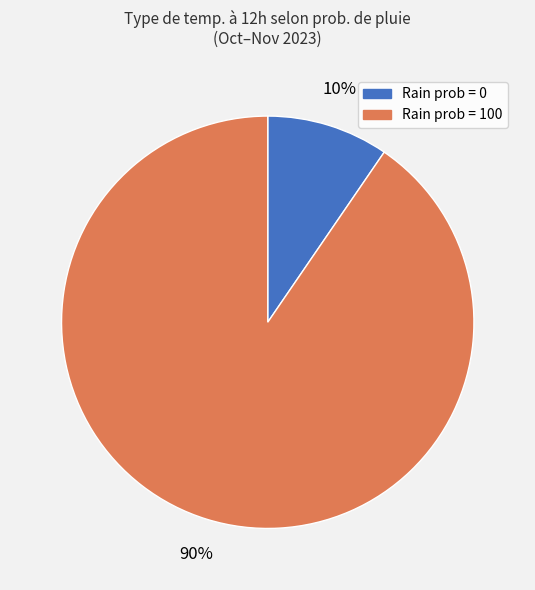

Is there a majority slice in this chart?

Yes